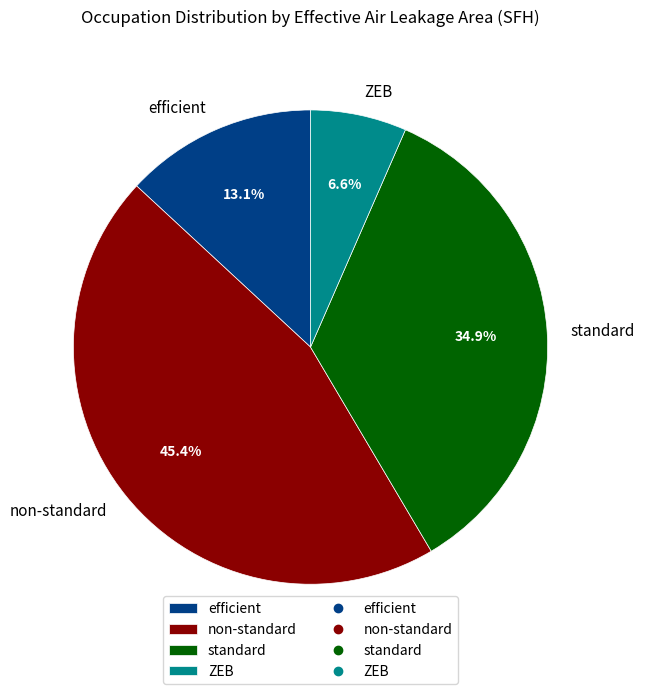

How many segments does this pie chart have?

4